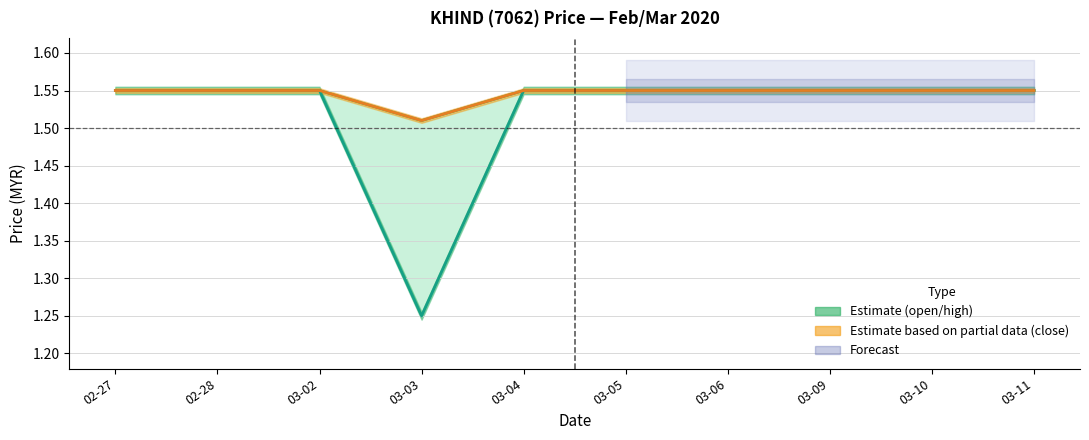

Which has a higher value, 03-02 or 03-09?

03-02